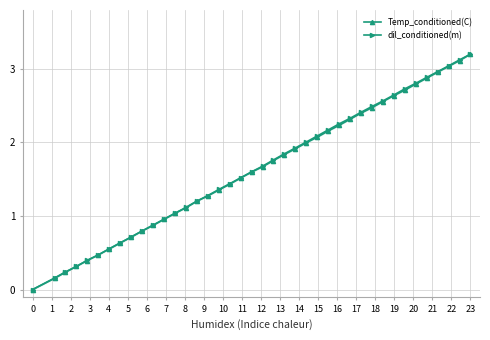

How many times do dil_conditioned(m) and Temp_conditioned(C) cross each other?

8